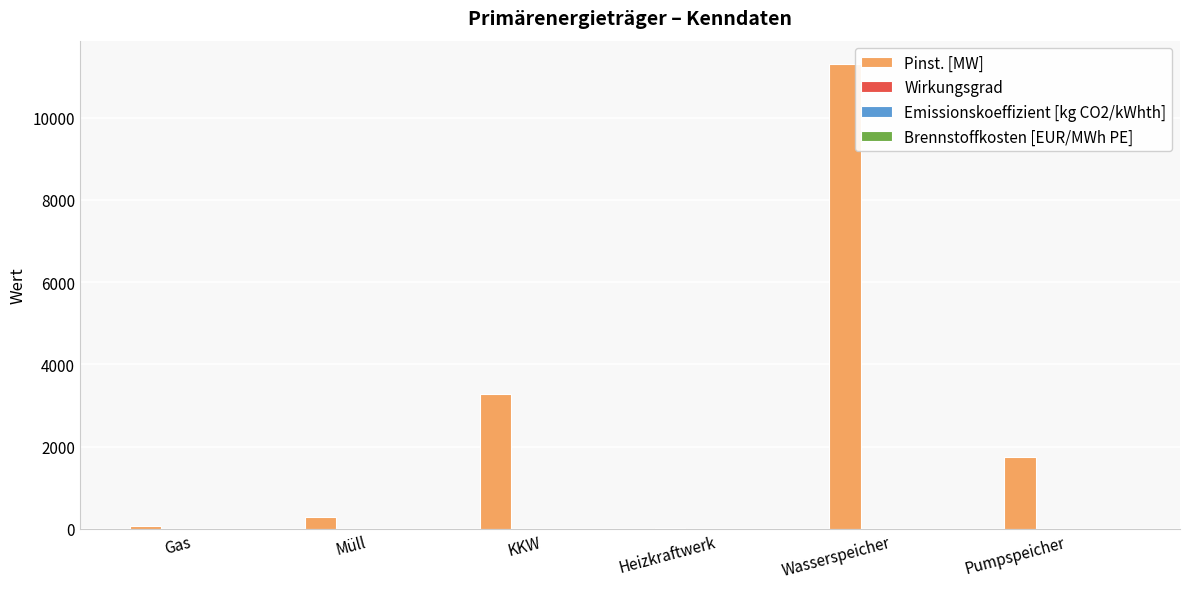

What is the greatest value displayed?

11303.3